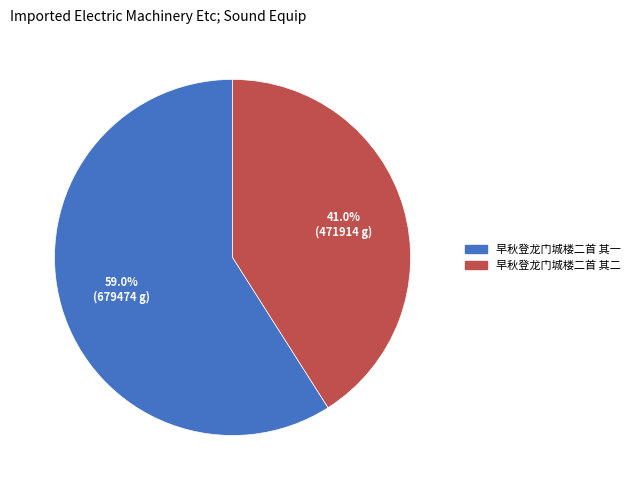

How many slices are in this pie chart?

2